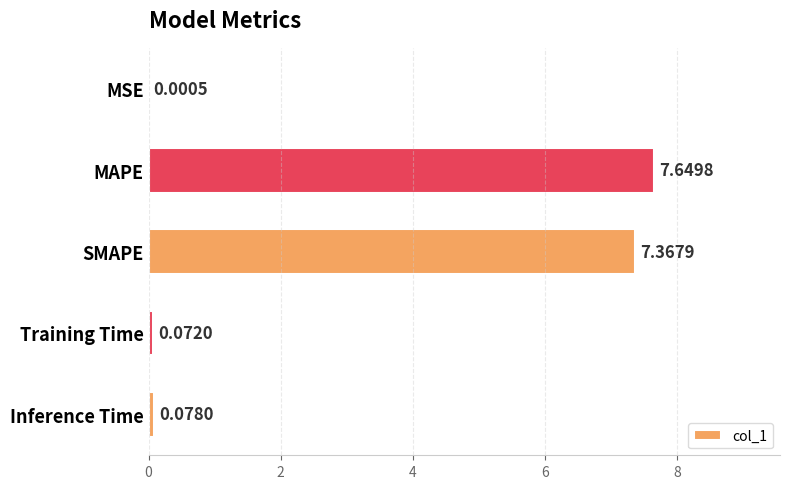

Where is the data nearest to the value 3?

Inference Time